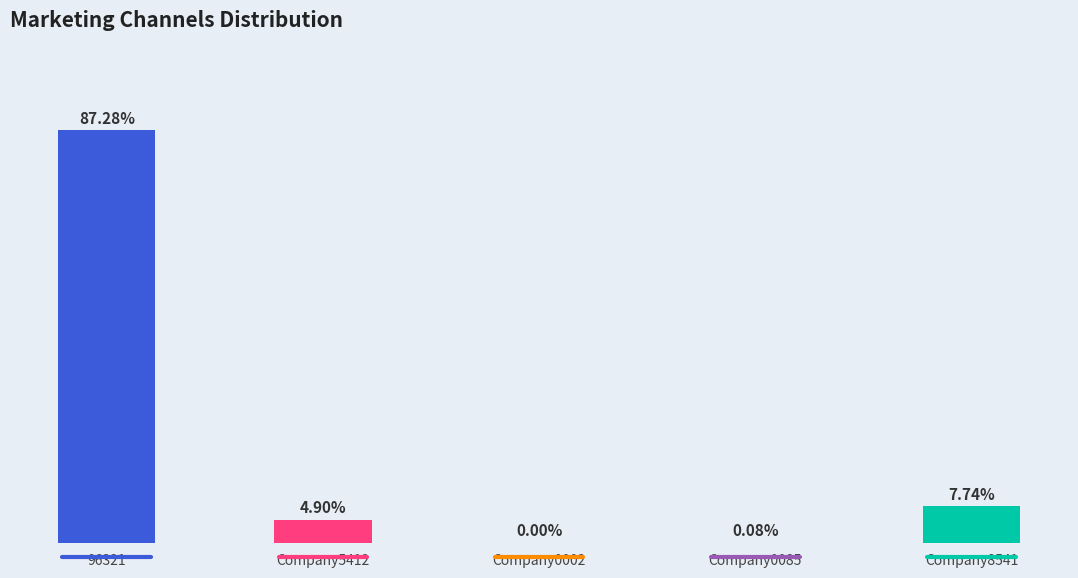

Is it true that the value at Company8541 is 8541?

True